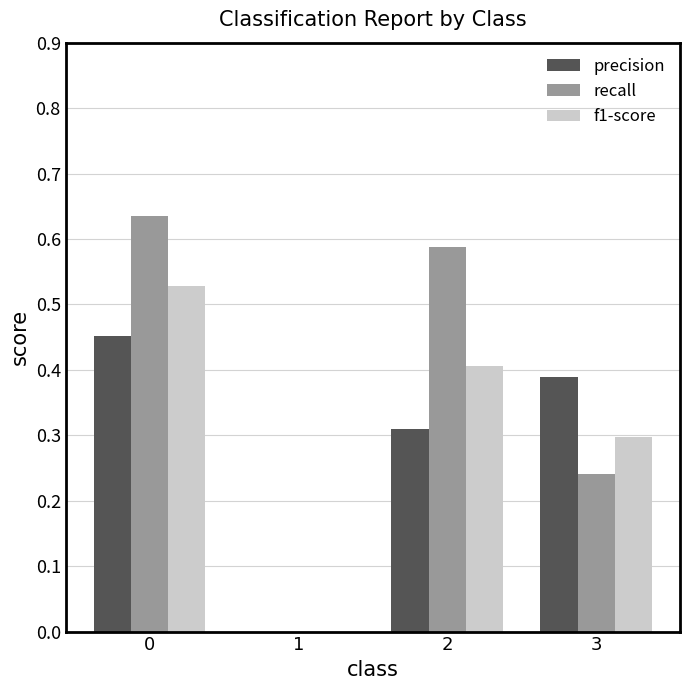

How many values in the f1-score series exceed 0?

3